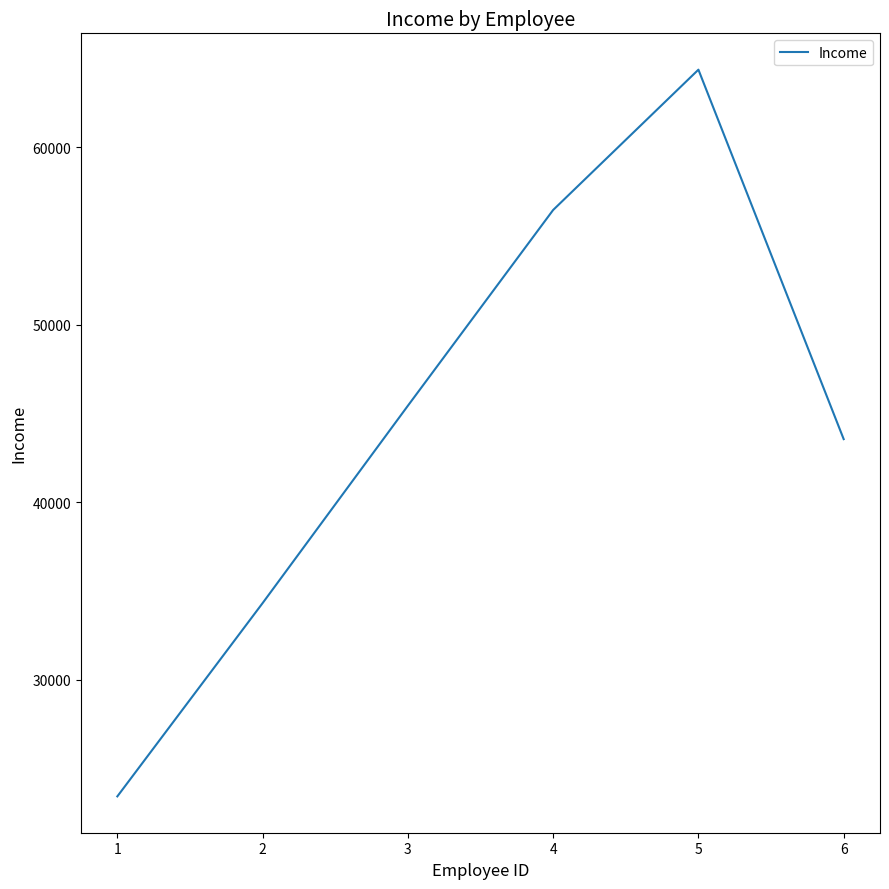

What is the sum of the values at 2 and 5?

98678